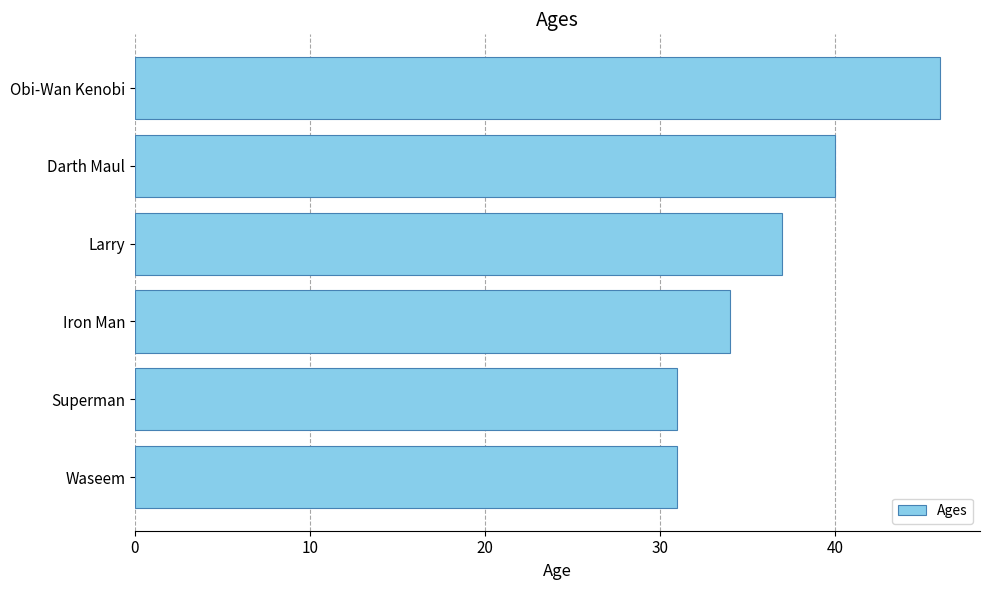

Reading top to bottom, transcribe all the data shown in this chart.

Obi-Wan Kenobi=46	Darth Maul=40	Larry=37	Iron Man=34	Superman=31	Waseem=31